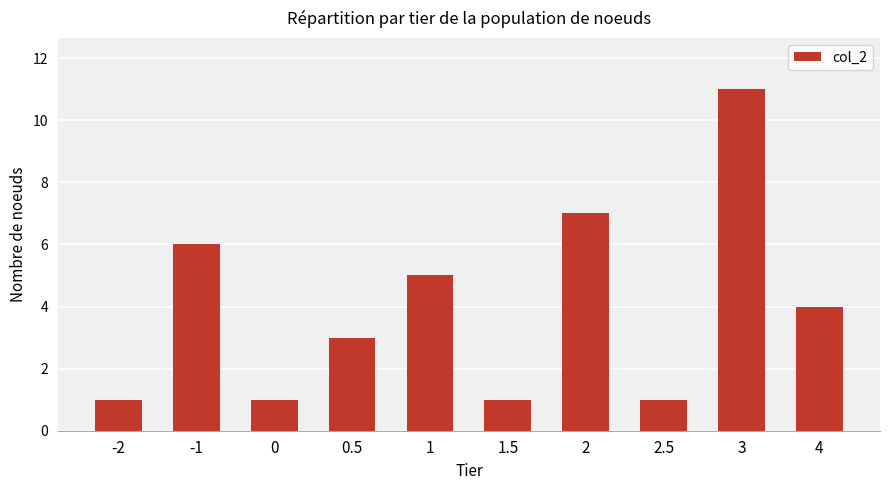

What is the sum of the values at -1 and 0?

7